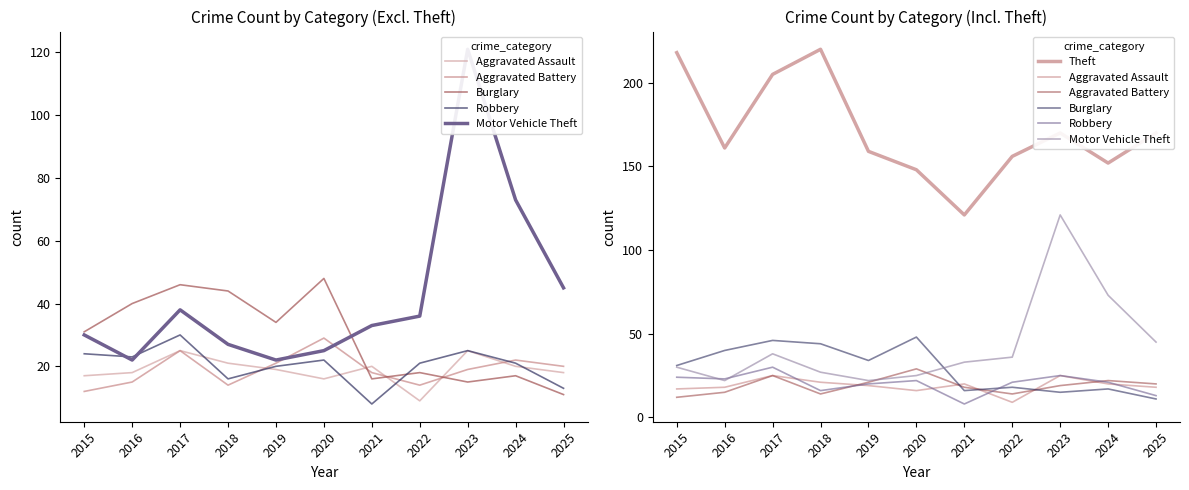

Is this an area chart (filled region under the line)?

No